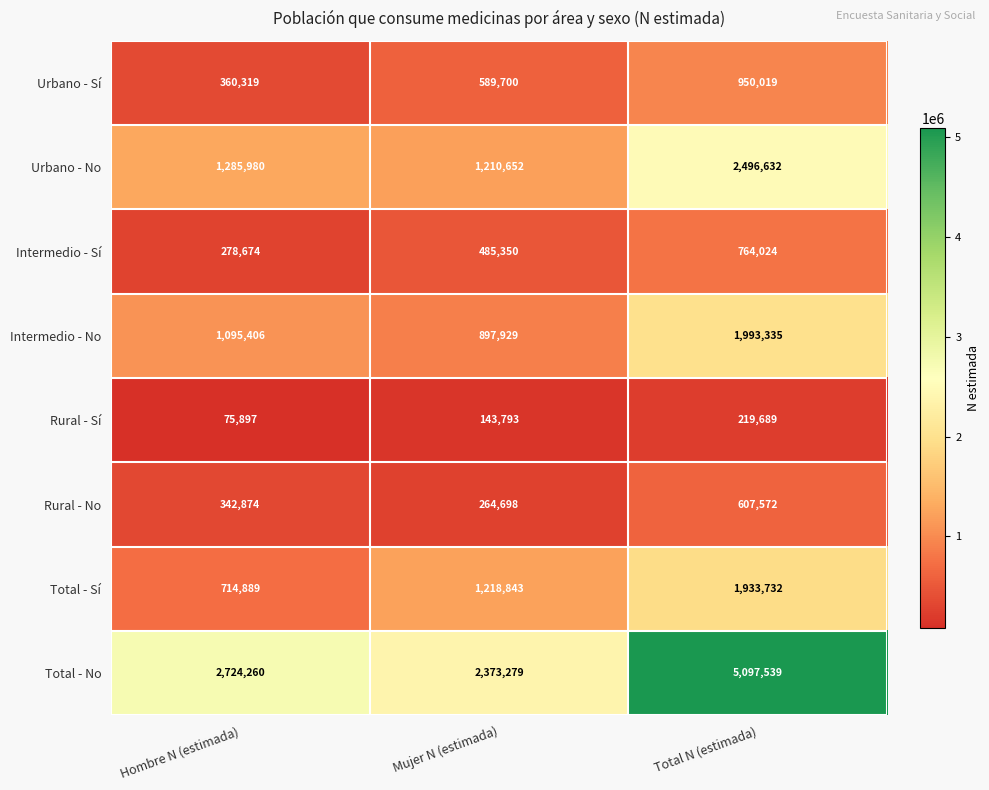

Is it true that Rural - Sí equals 198232 at Mujer N (estimada)?

False